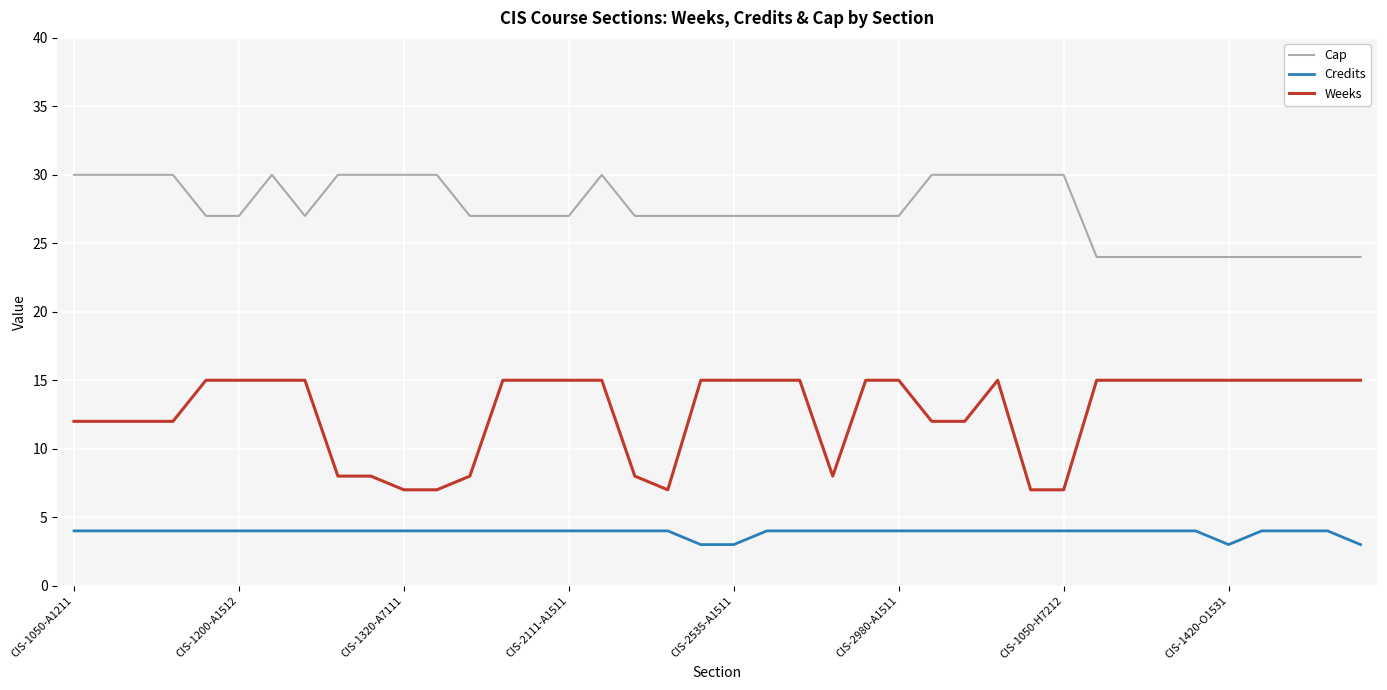

What are all the series names shown in the legend?

Cap, Credits, Weeks